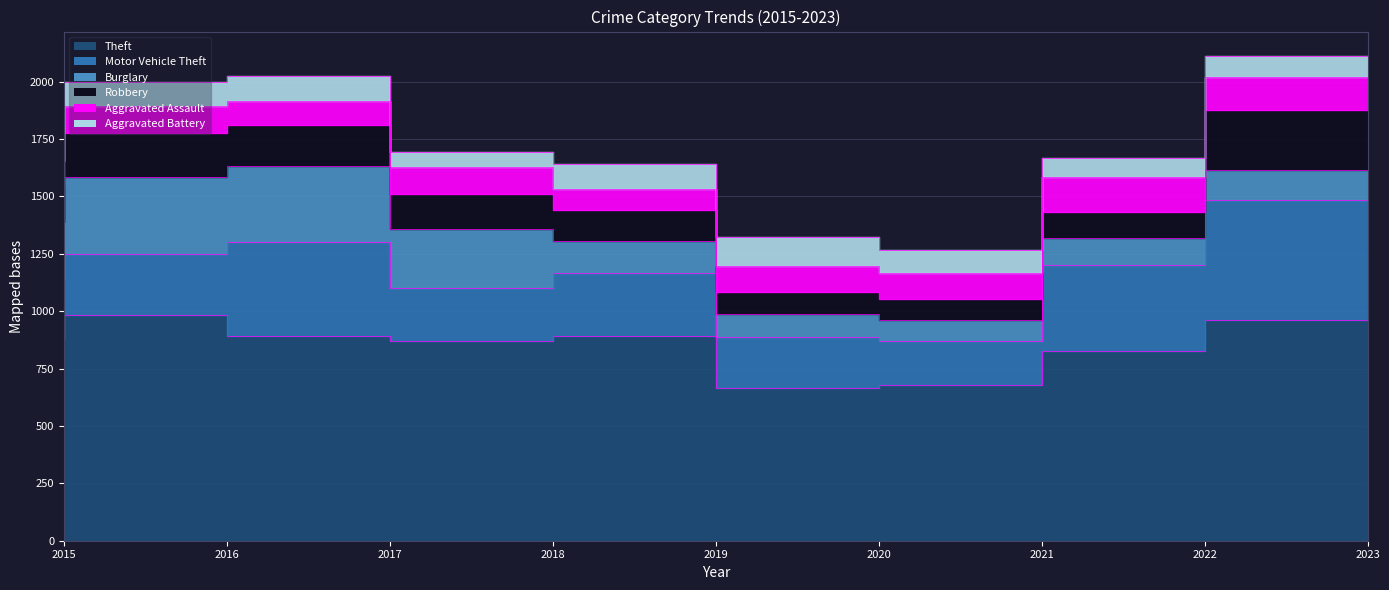

What are all the series names shown in the legend?

Theft, Motor Vehicle Theft, Burglary, Robbery, Aggravated Assault, Aggravated Battery